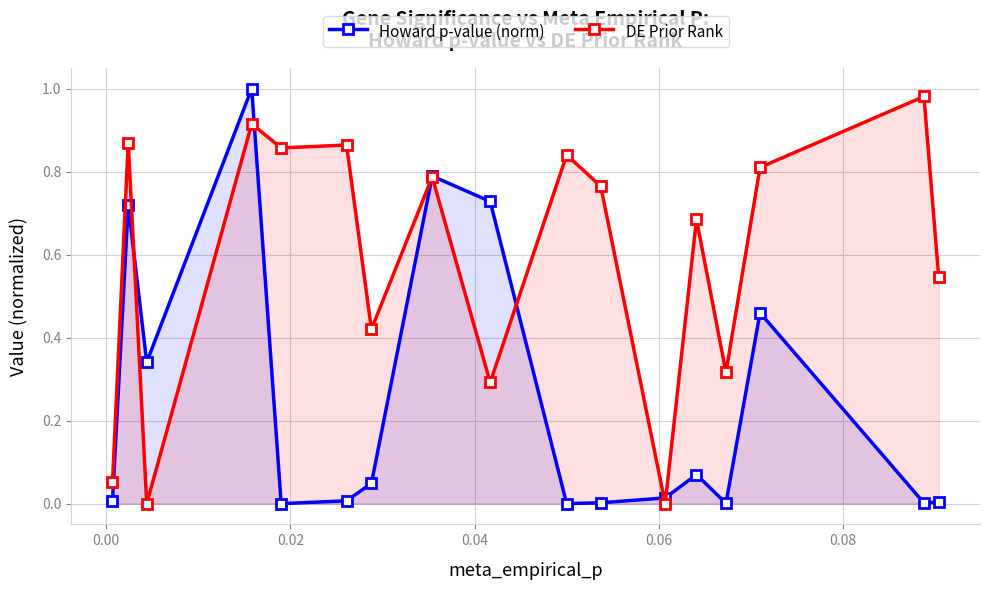

List the series in order of their overall mean, highest first.

DE Prior Rank, Howard p-value (norm)